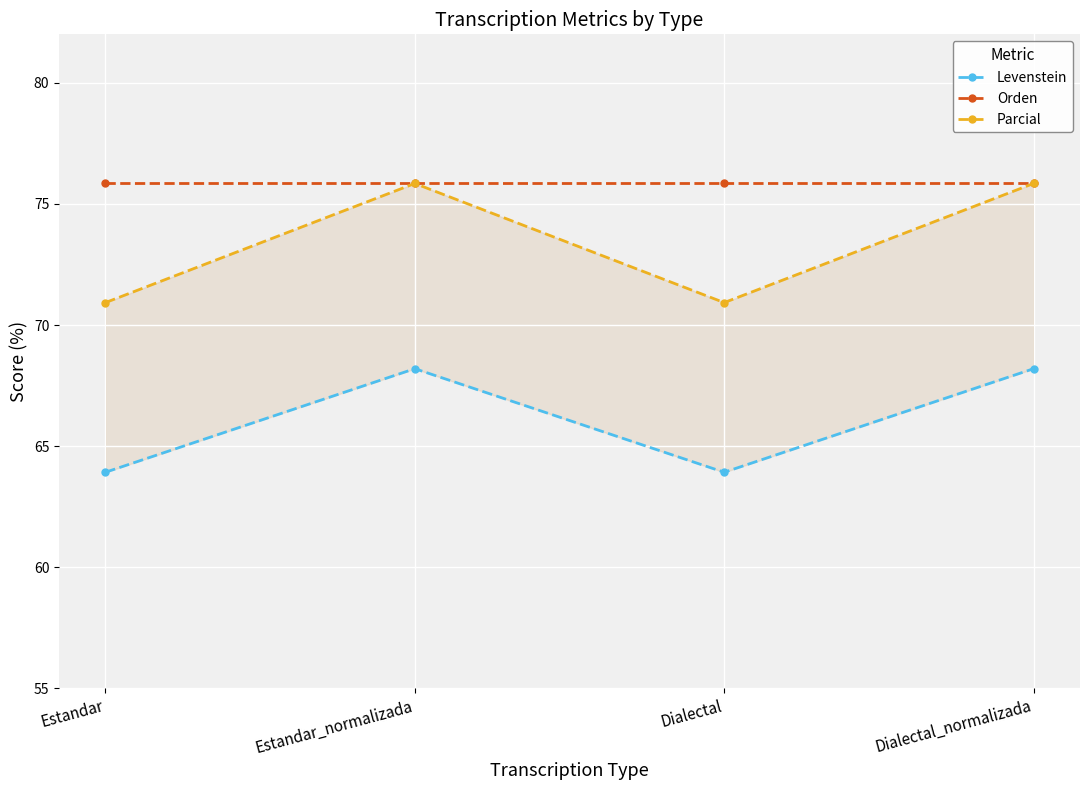

What is the sum of the Orden values at Dialectal_normalizada and Estandar_normalizada?

151.7